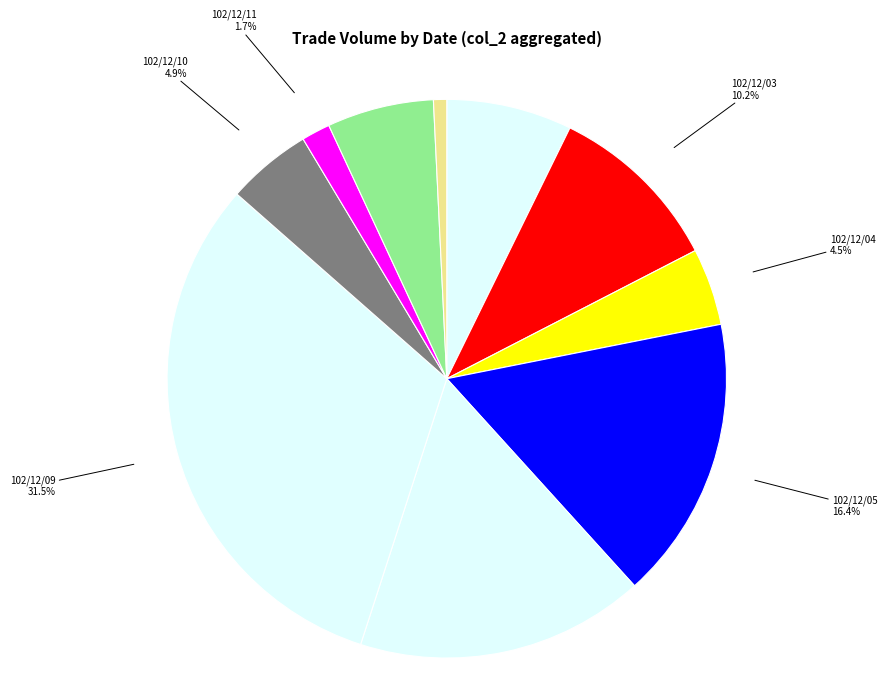

What portion of the pie excludes 102/12/03?

89.8%